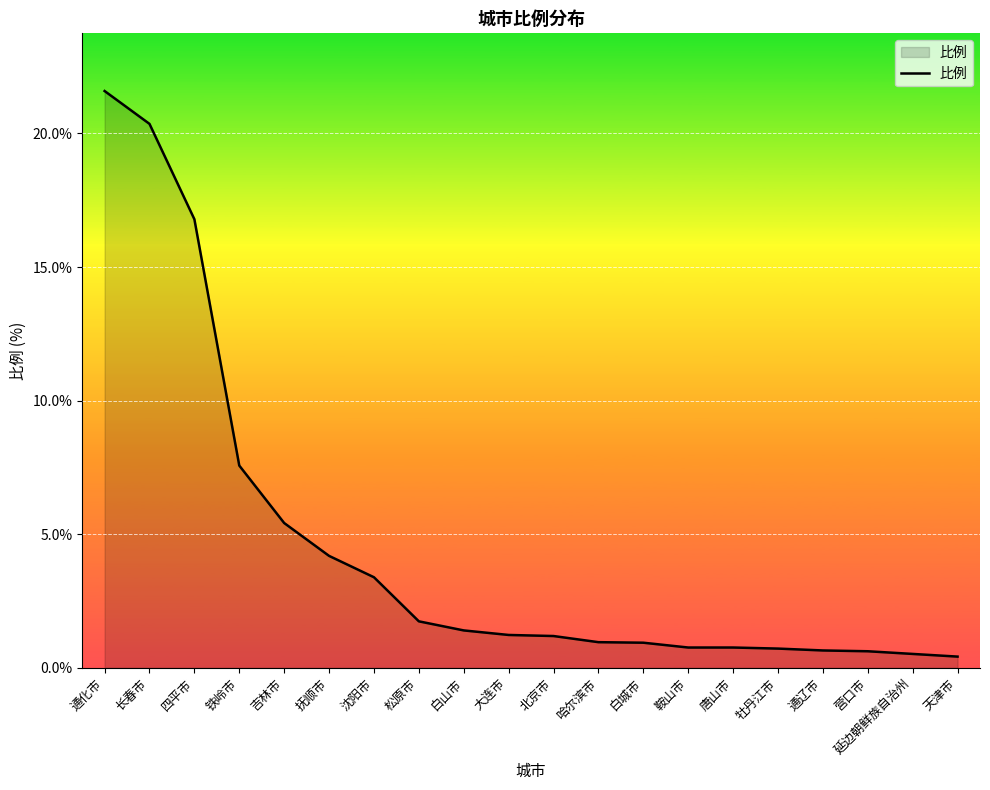

Is it true that the value at 大连市 is 1.2?

True